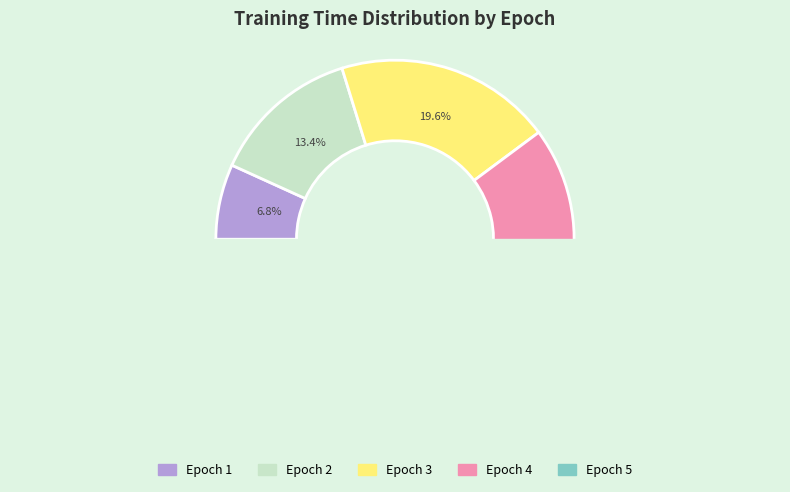

Approximately how many times larger is the value at 3 compared to 5?

0.6